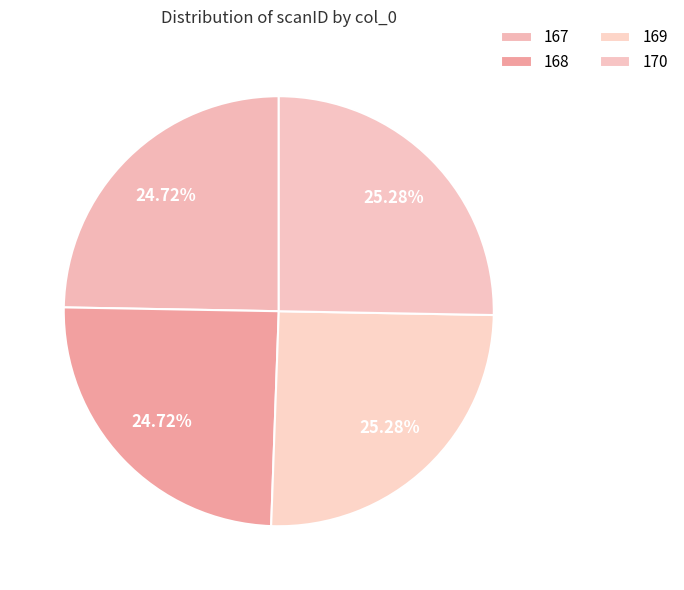

To the nearest percent, what percentage of the pie is 167?

25%